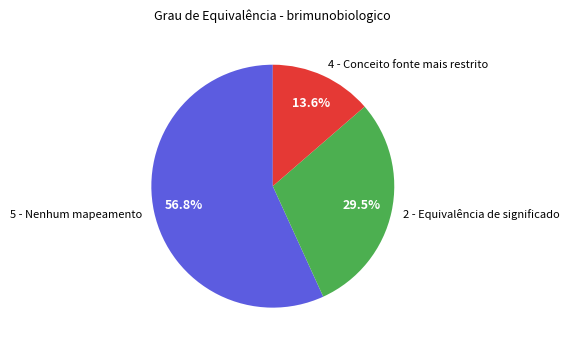

Count the number of slices in the pie.

3